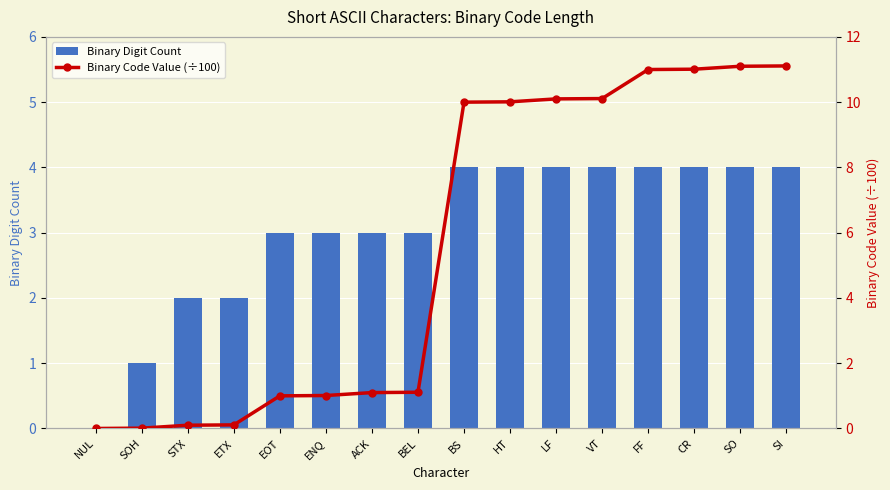

What is the label of the 5th bar from the right?

VT